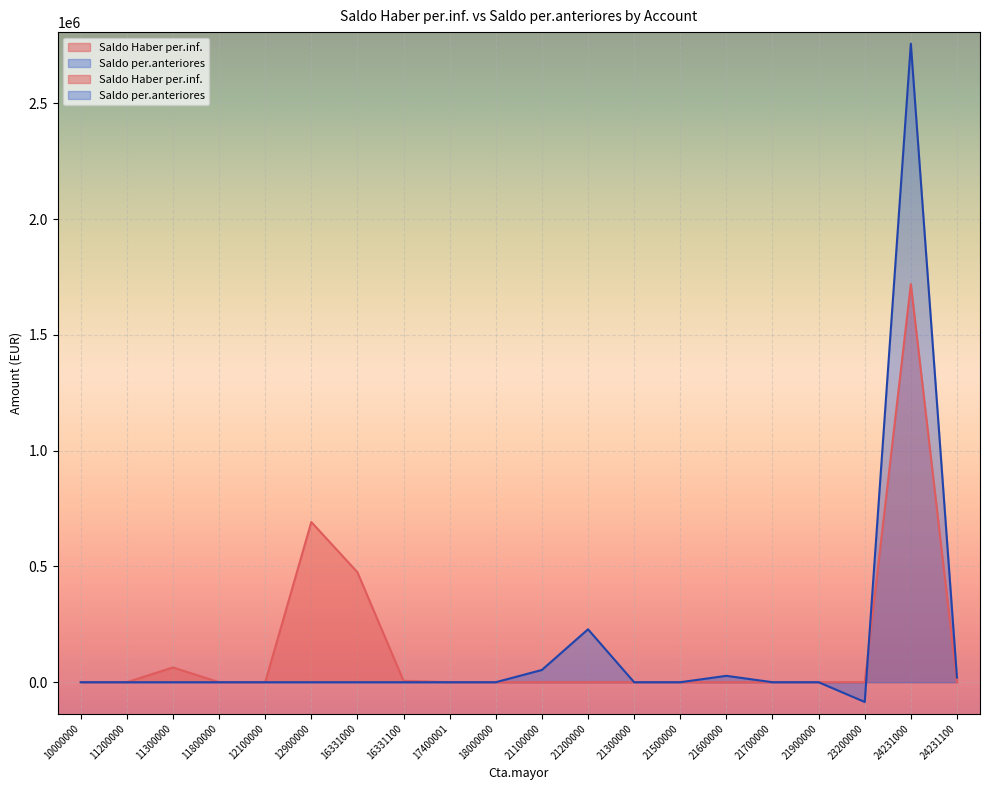

In Saldo per.anteriores, how many points are lower than both neighbors (excluding endpoints)?

1